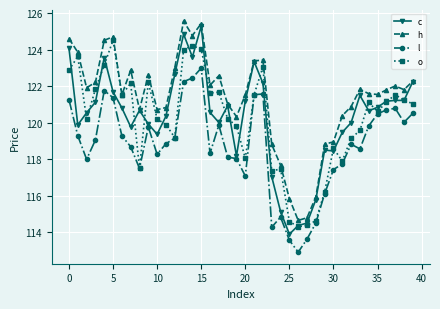

What is the greatest value displayed?

125.6